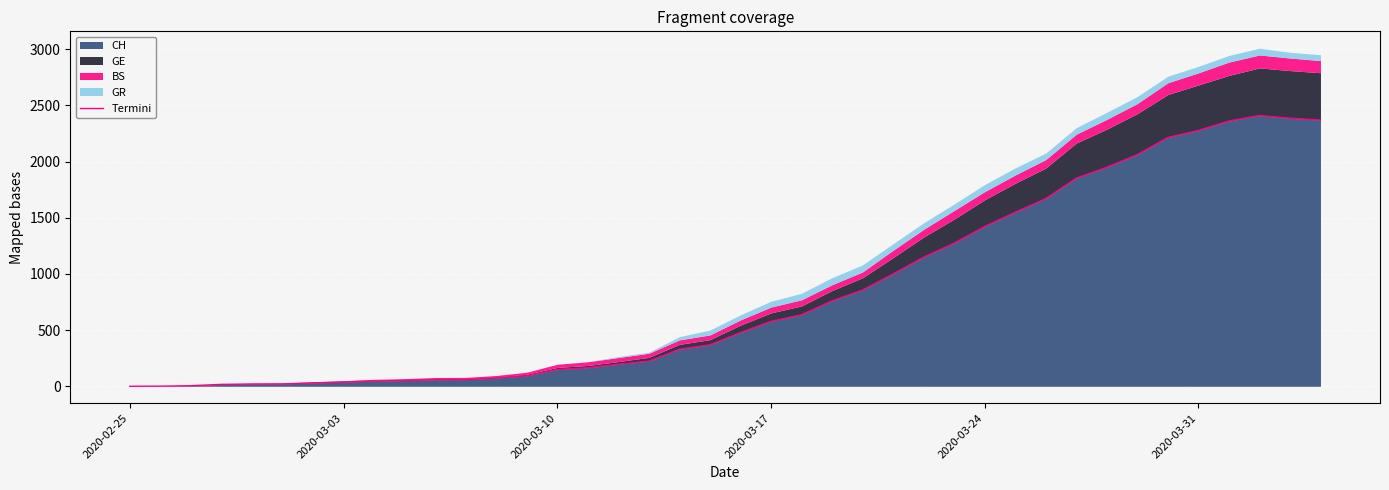

What is the difference between the maximum and second lowest values?

2409